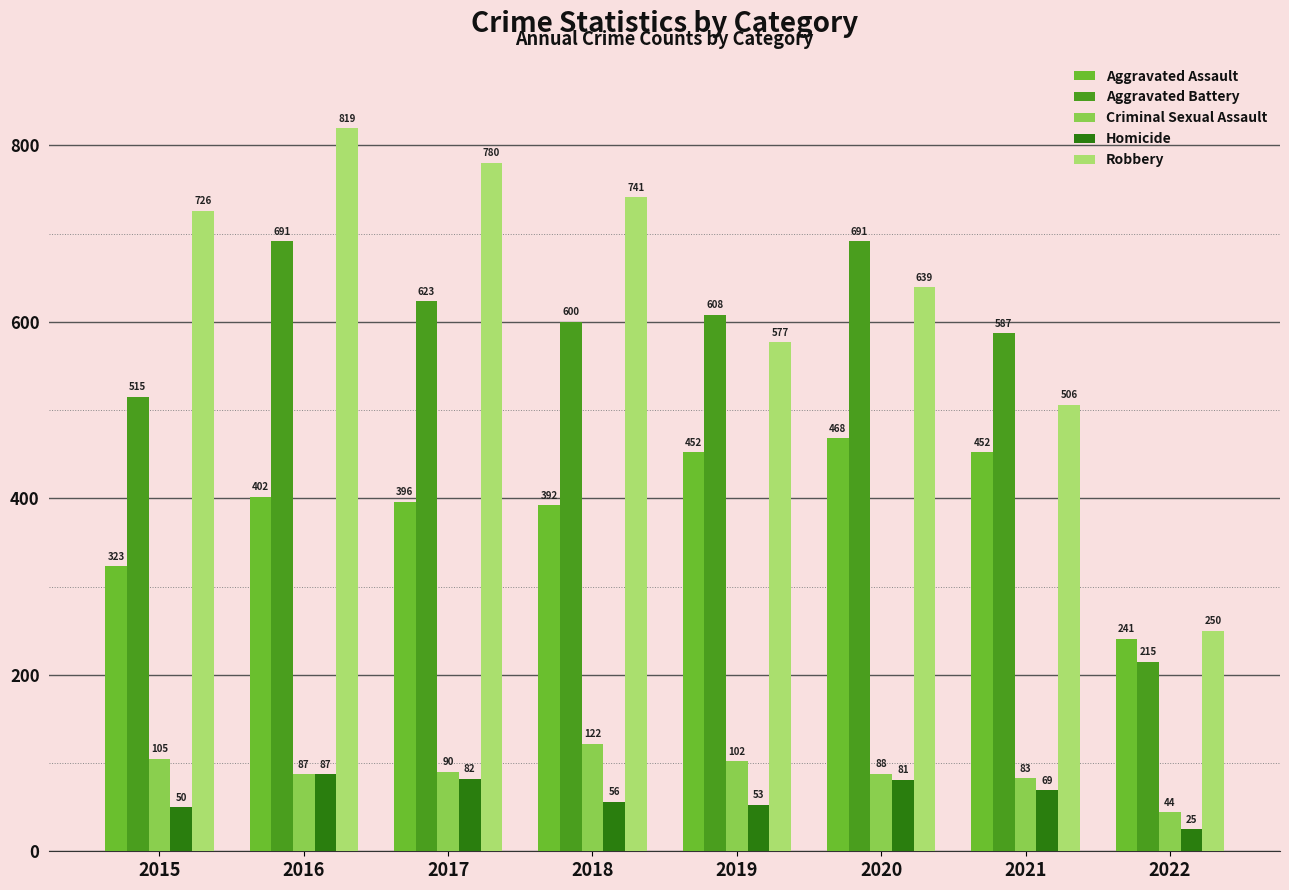

What value does the Robbery series have at 2018?

741